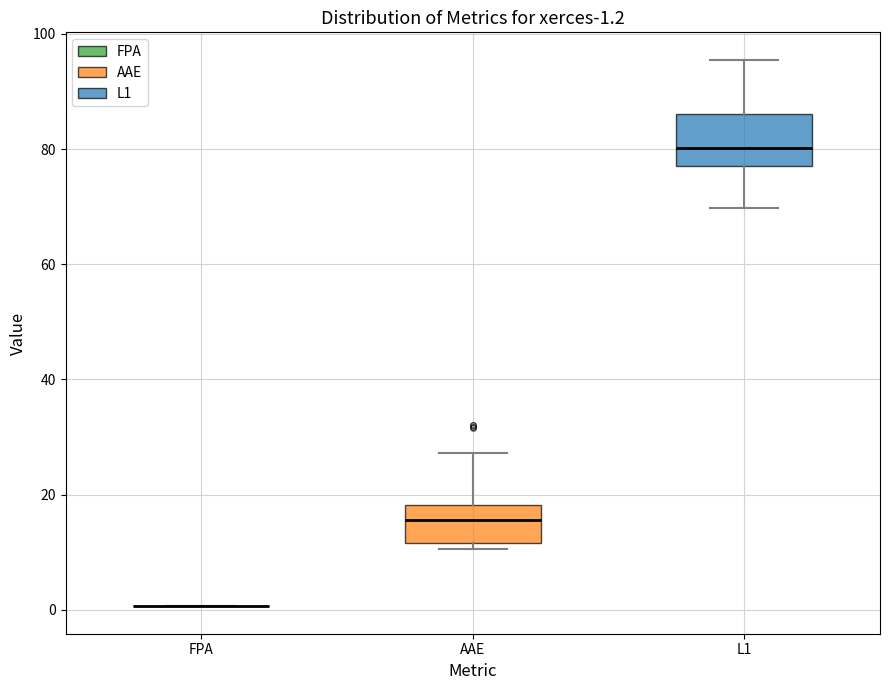

Which box is the tallest, from its lower edge to its upper edge?

L1